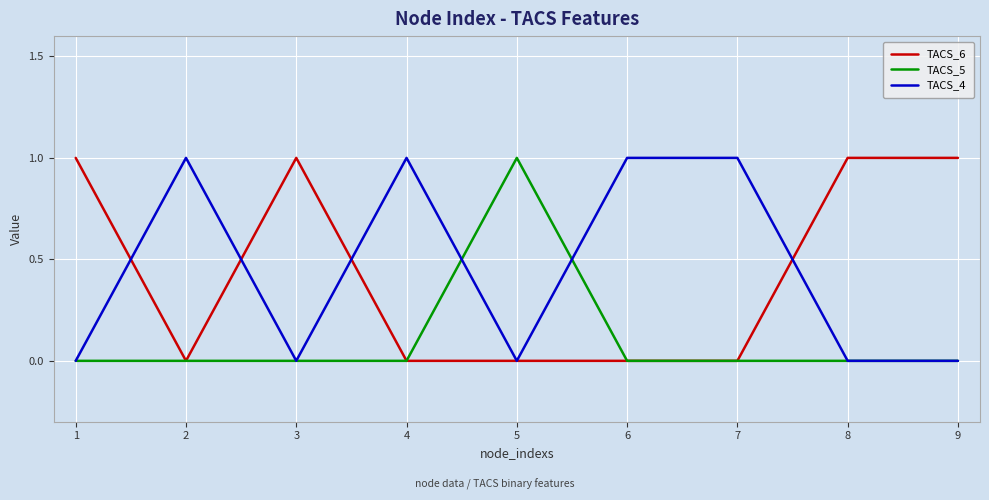

Count the TACS_4 values in the range 0 to 1.

9